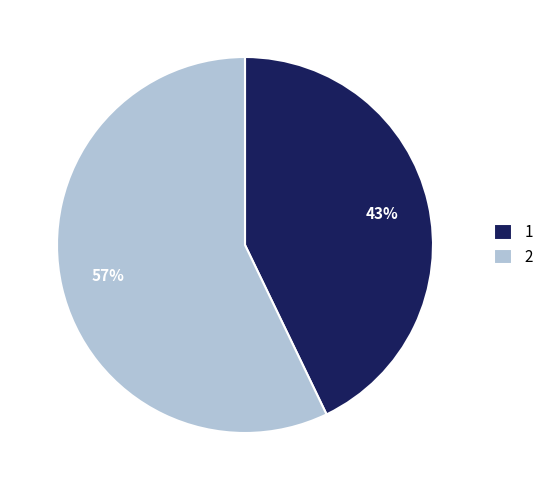

True or false: 1 accounts for 52% of the total.

False